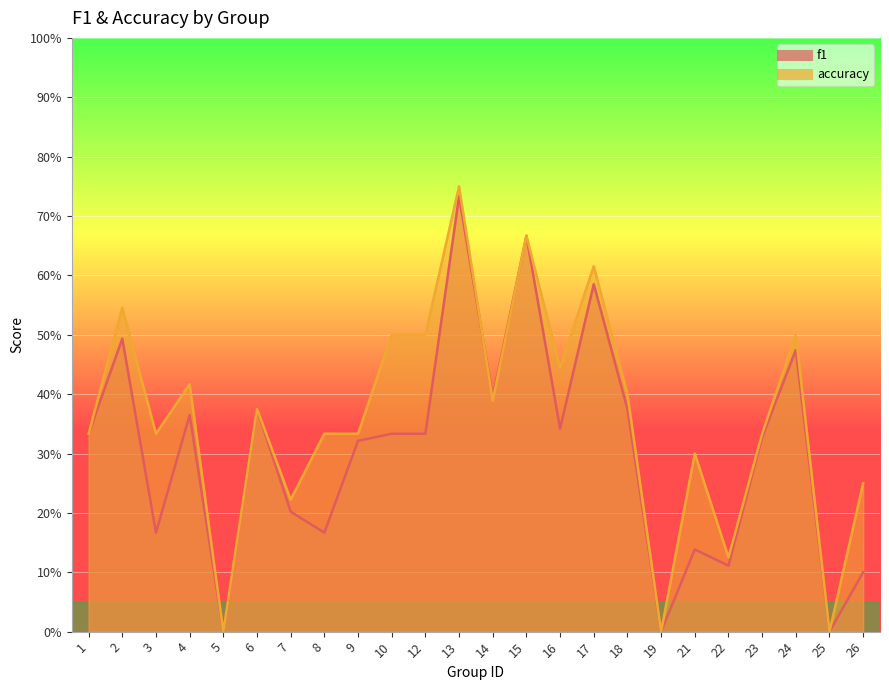

List the series in order of their overall mean, lowest first.

f1, accuracy